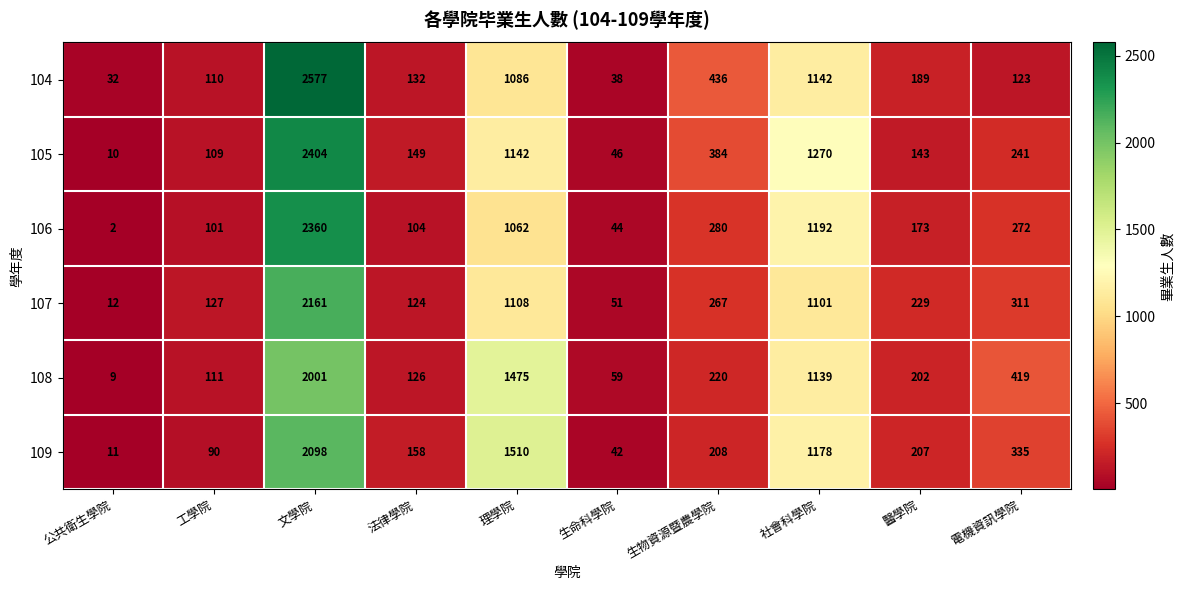

At which category is the sum across all series the highest?

文學院